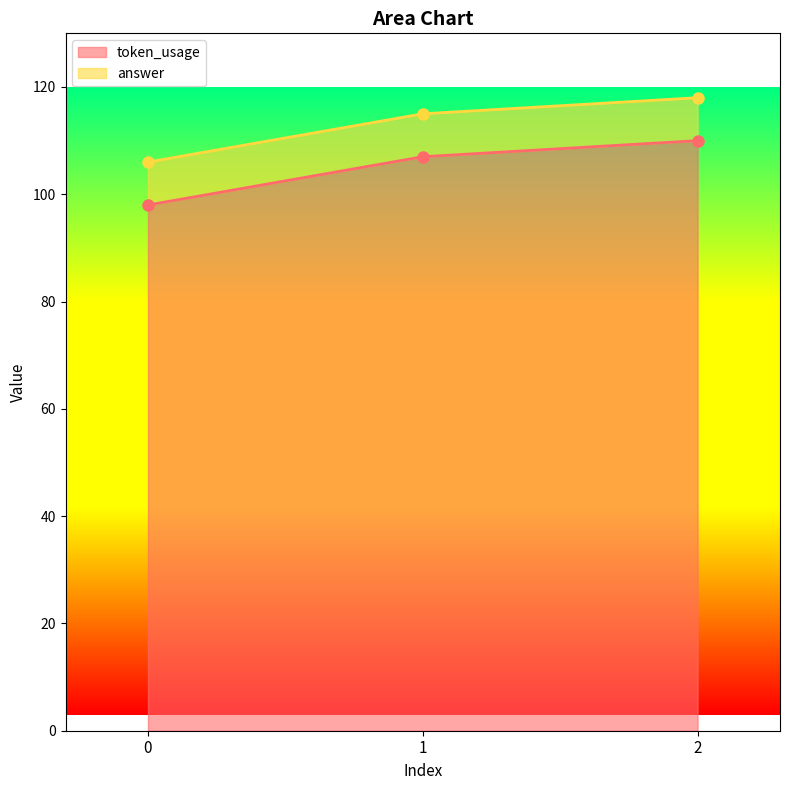

Which category has the highest value across all series?

2